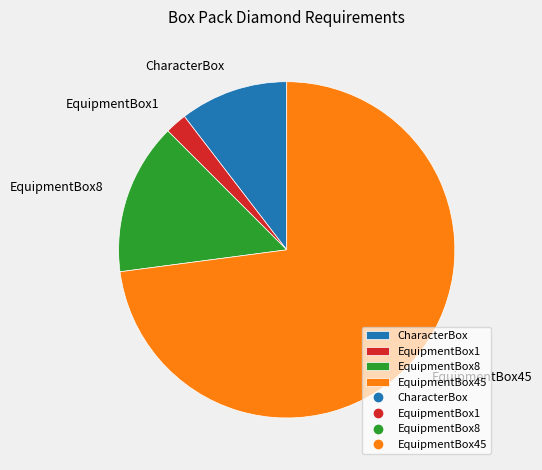

How many slices are in this pie chart?

4